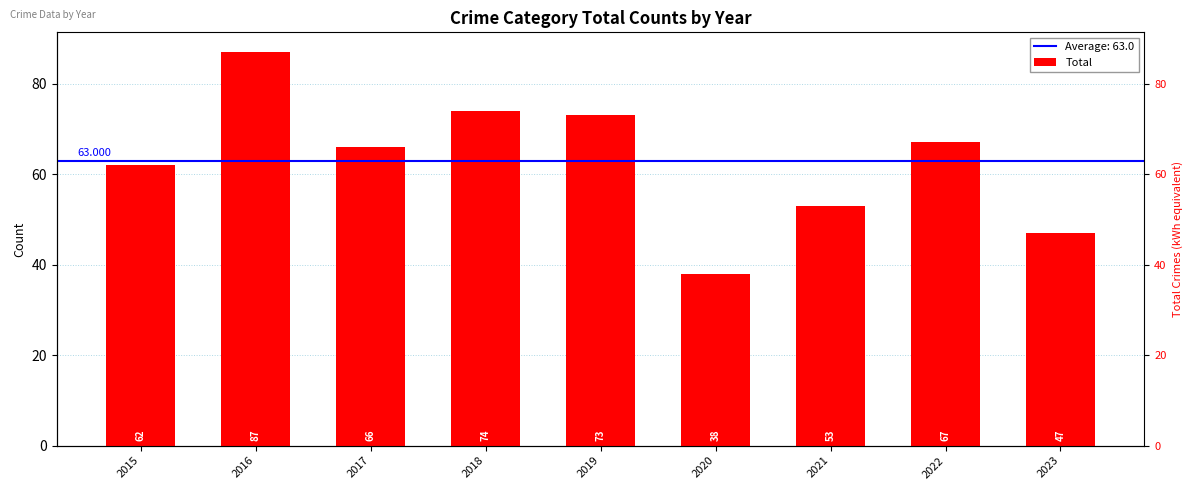

Does the chart contain stacked bars?

No